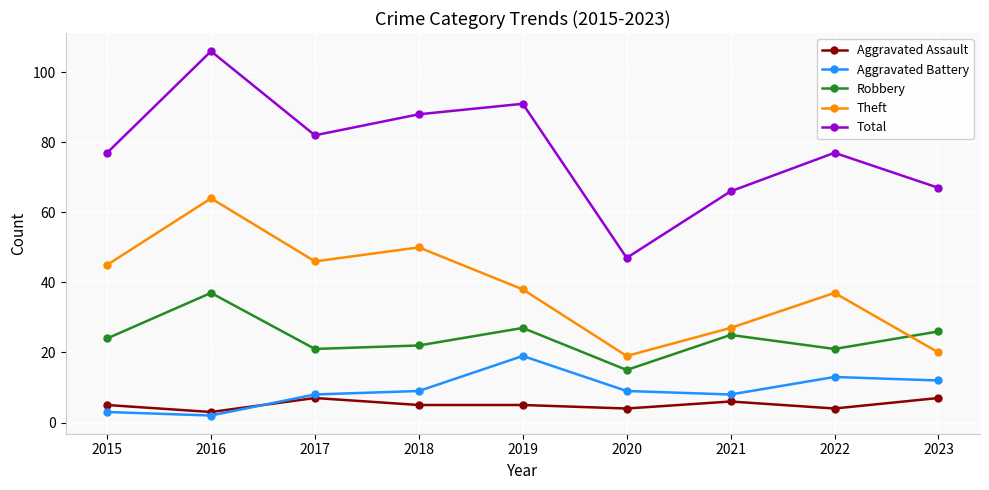

Reading left to right, list all the values displayed in this chart.

Aggravated Assault: 5	3	7	5	5	4	6	4	7
Aggravated Battery: 3	2	8	9	19	9	8	13	12
Robbery: 24	37	21	22	27	15	25	21	26
Theft: 45	64	46	50	38	19	27	37	20
Total: 77	106	82	88	91	47	66	77	67